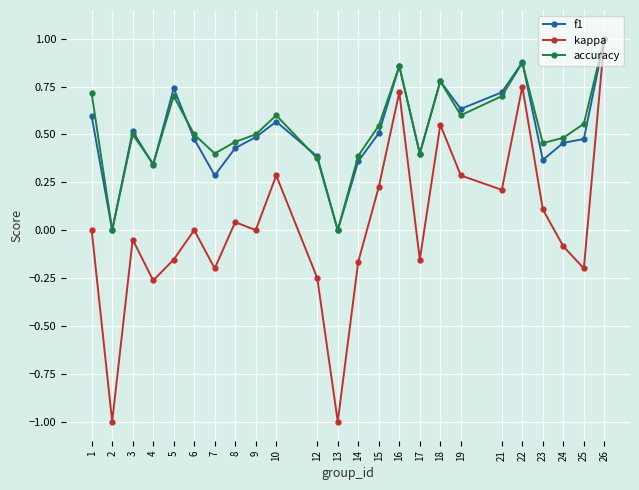

What is the greatest value displayed?

1.0